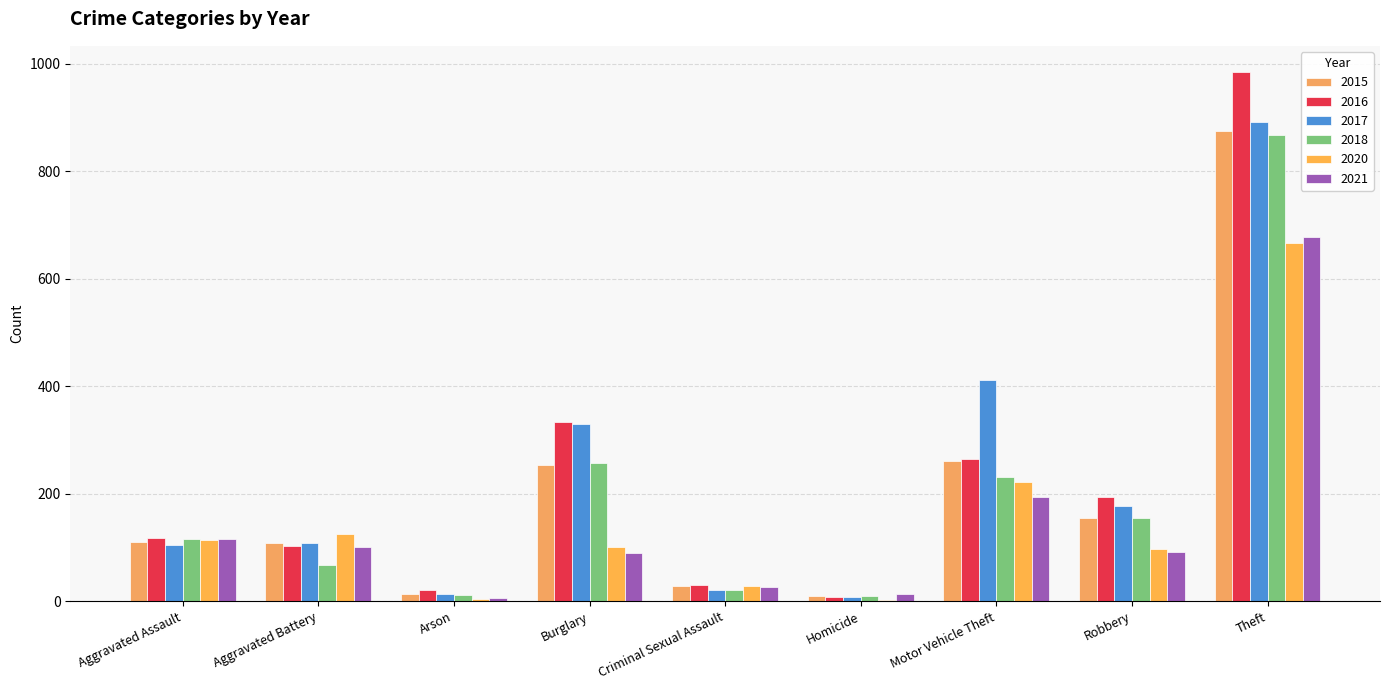

Is it true that 2017 equals 109 at Robbery?

False